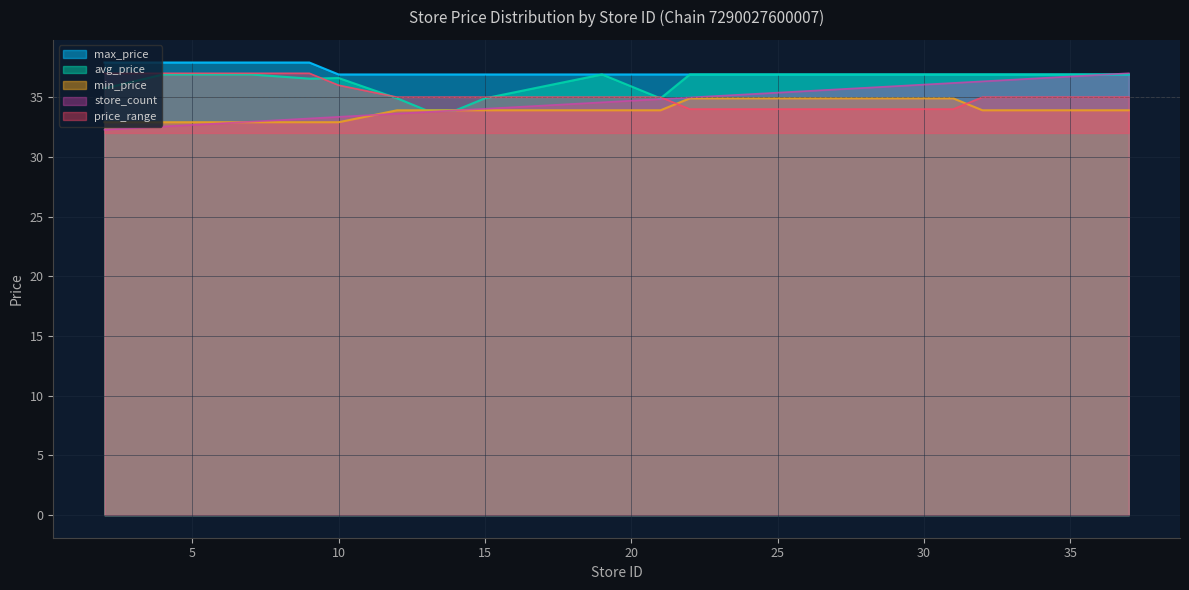

Reading right to left, extract all data points from this chart.

avg_price: 37=36.9	33=36.9	32=36.9	31=36.9	30=36.9	28=36.9	27=36.9	23=36.9	22=36.9	21=34.9	19=36.9	15=34.9	14=33.9	13=33.9	12=34.9	10=36.6	9=36.5	7=36.9	4=36.9	2=35.7
max_price: 37=36.9	33=36.9	32=36.9	31=36.9	30=36.9	28=36.9	27=36.9	23=36.9	22=36.9	21=36.9	19=36.9	15=36.9	14=36.9	13=36.9	12=36.9	10=36.9	9=37.9	7=37.9	4=37.9	2=37.9
min_price: 37=33.9	33=33.9	32=33.9	31=34.9	30=34.9	28=34.9	27=34.9	23=34.9	22=34.9	21=33.9	19=33.9	15=33.9	14=33.9	13=33.9	12=33.9	10=32.9	9=32.9	7=32.9	4=32.9	2=32.9
store_count: 37=37.0	33=36.5	32=36.3	31=36.2	30=36.1	28=35.8	27=35.6	23=35.1	22=35.0	21=34.8	19=34.6	15=34.0	14=33.9	13=33.8	12=33.6	10=33.4	9=33.2	7=32.9	4=32.5	2=32.3
price_range: 37=35.0	33=35.0	32=35.0	31=34.0	30=34.0	28=34.0	27=34.0	23=34.0	22=34.0	21=35.0	19=35.0	15=35.0	14=35.0	13=35.0	12=35.0	10=36.0	9=37.0	7=37.0	4=37.0	2=37.0